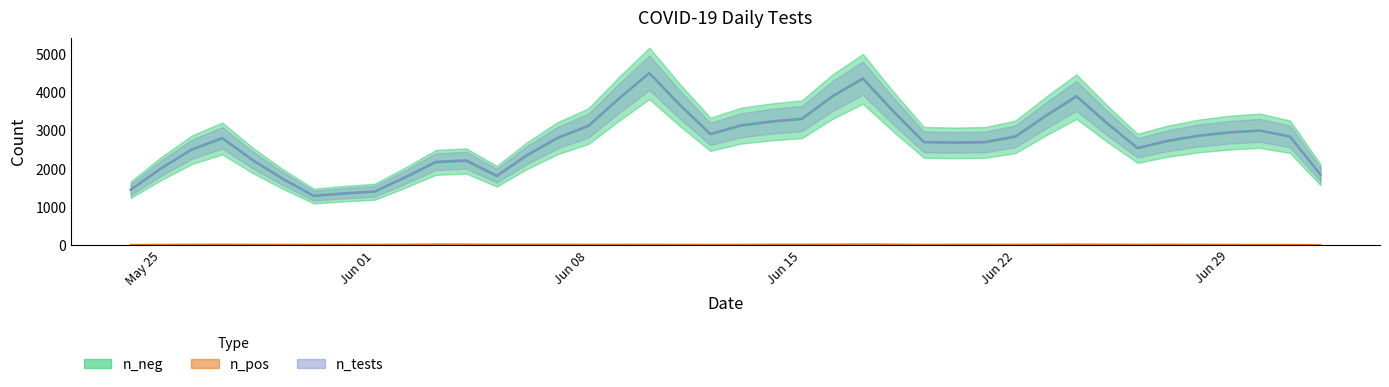

What is the value of the n_tests point at the 37th from the left?

2813